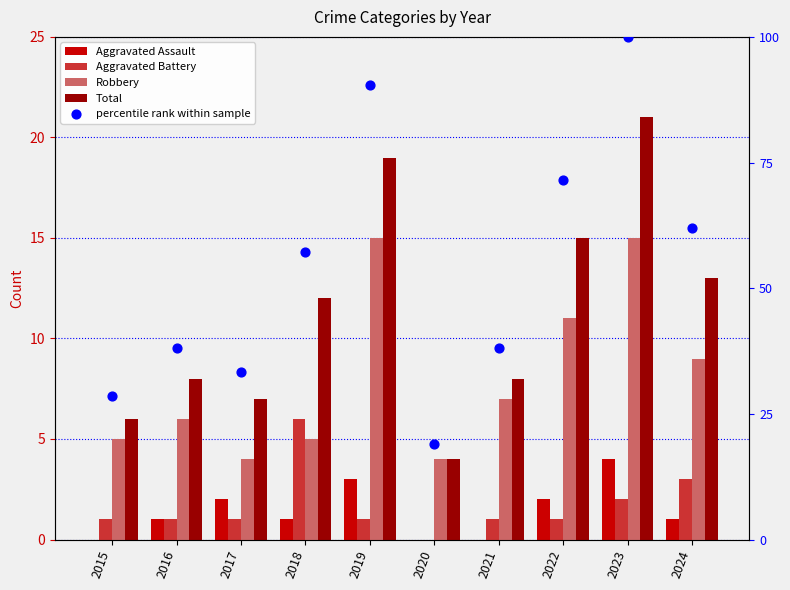

At how many categories does at least one series exceed 40?

5